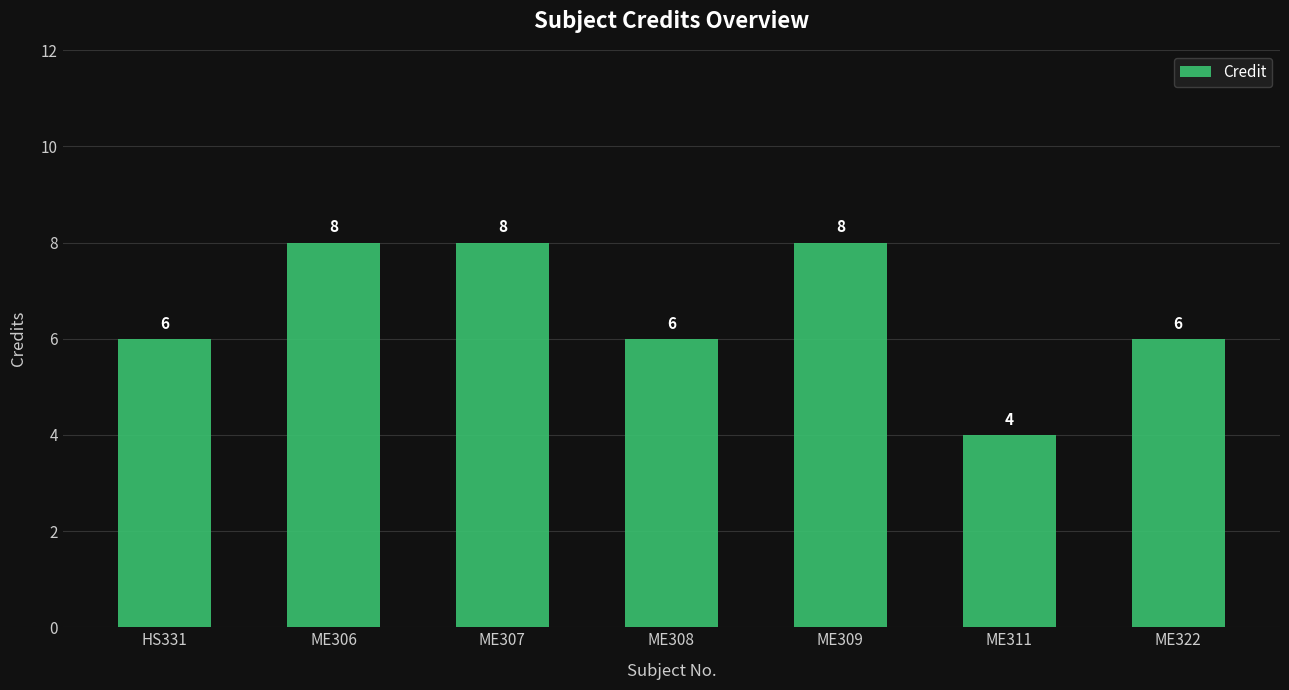

What is the sum of all values?

46